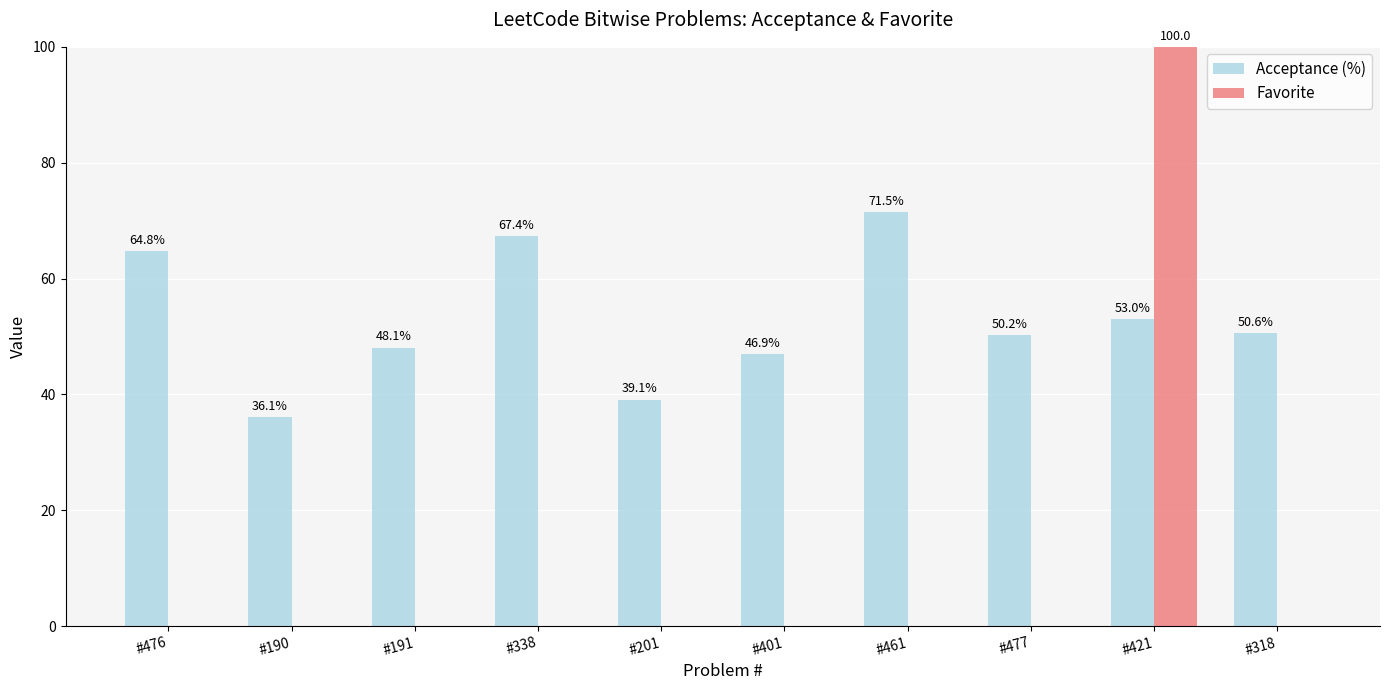

The value of Acceptance (%) at #338 is 67.4. True or false?

True